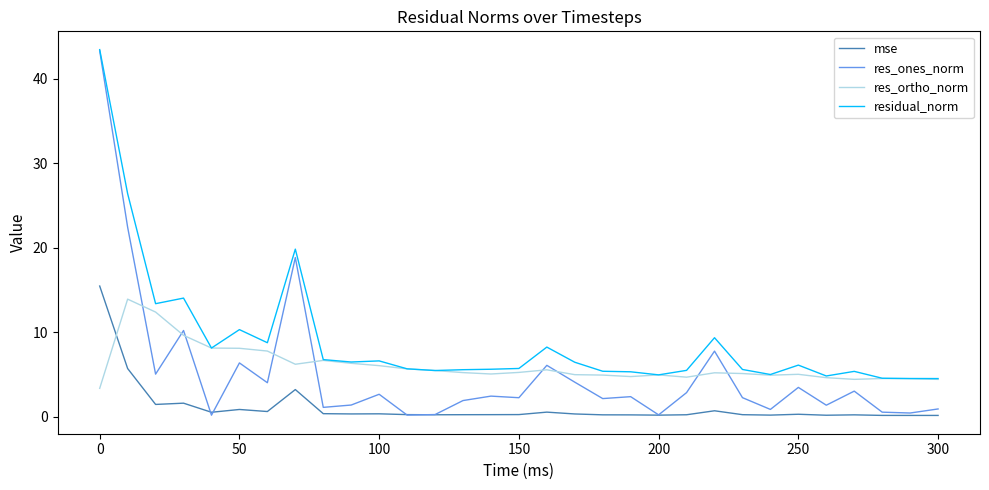

True or false: mse and residual_norm intersect in this chart.

False